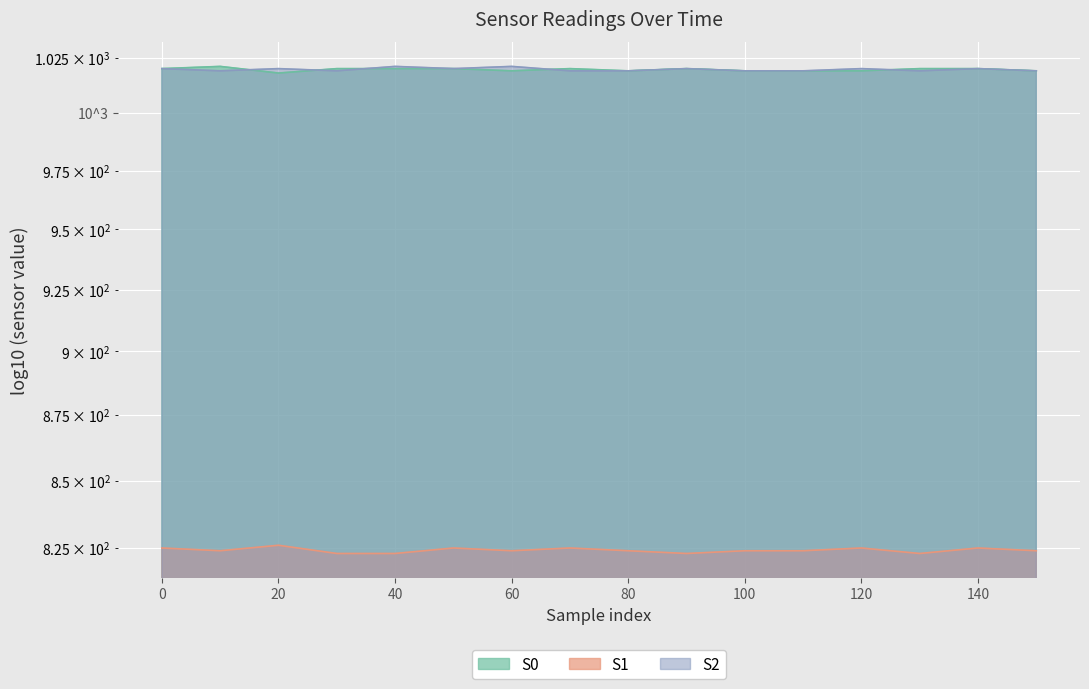

What is the smallest value displayed?

823